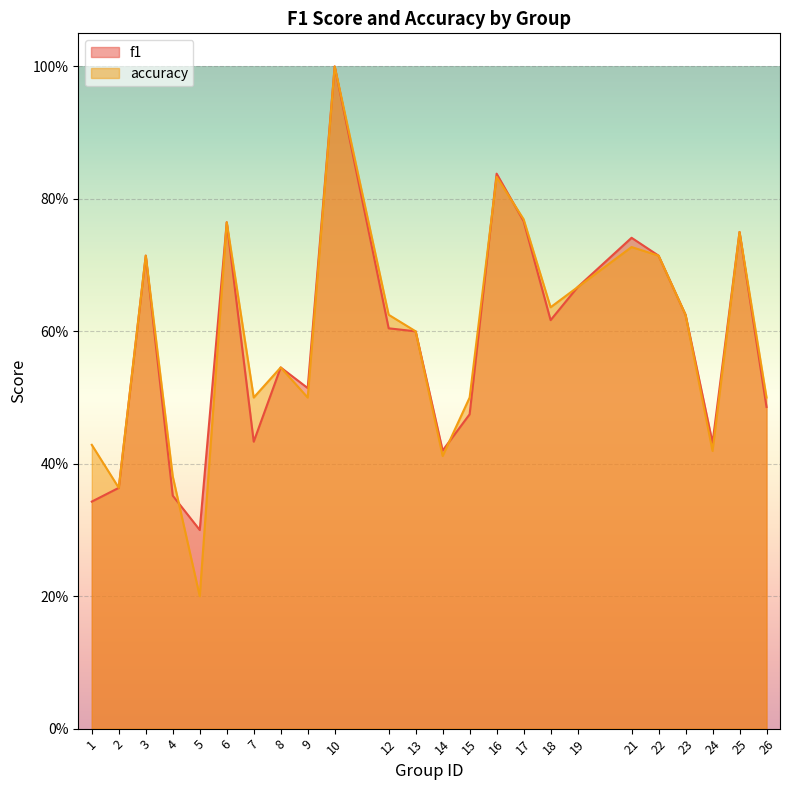

What is the difference between the maximum and second lowest values in the accuracy series?

0.6